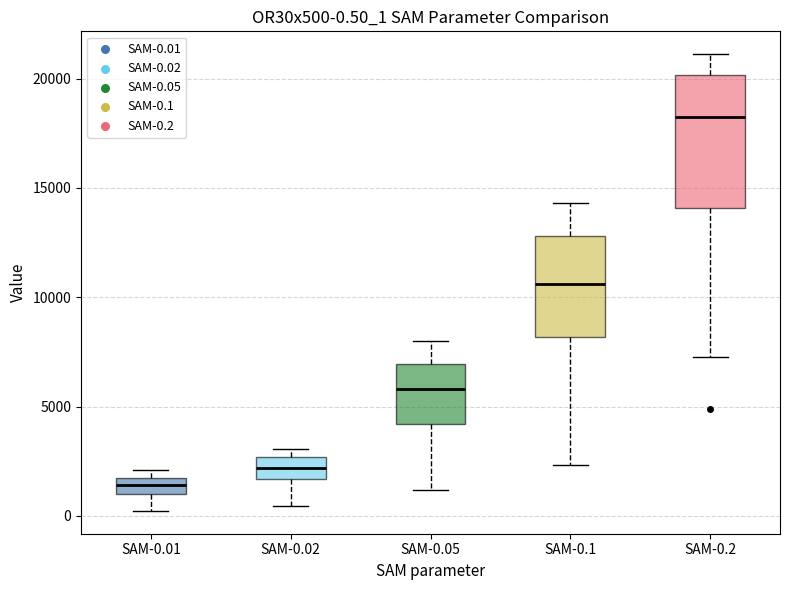

Which box is the tallest, from its lower edge to its upper edge?

SAM-0.2